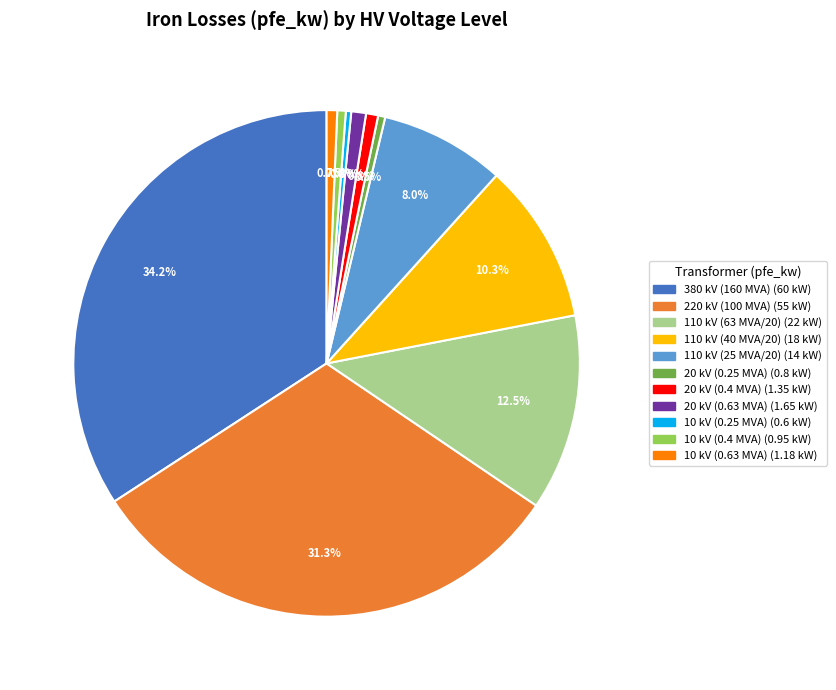

Count the number of slices in the pie.

11